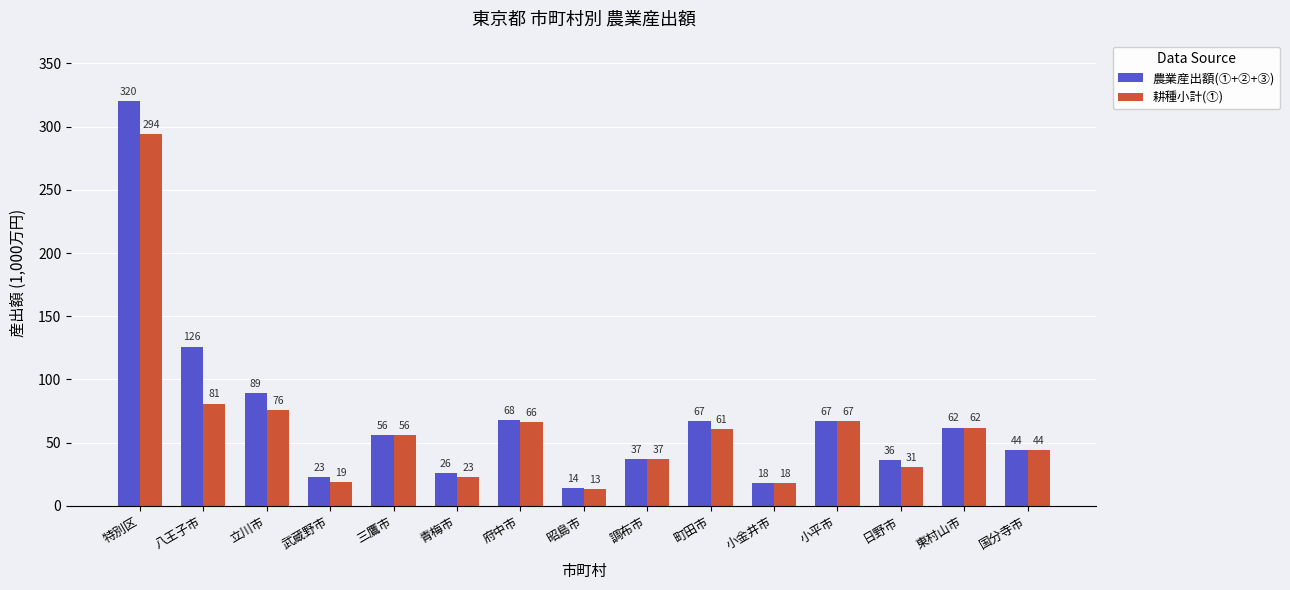

What is the difference between the maximum and second lowest values in the 農業産出額(①+②+③) series?

302